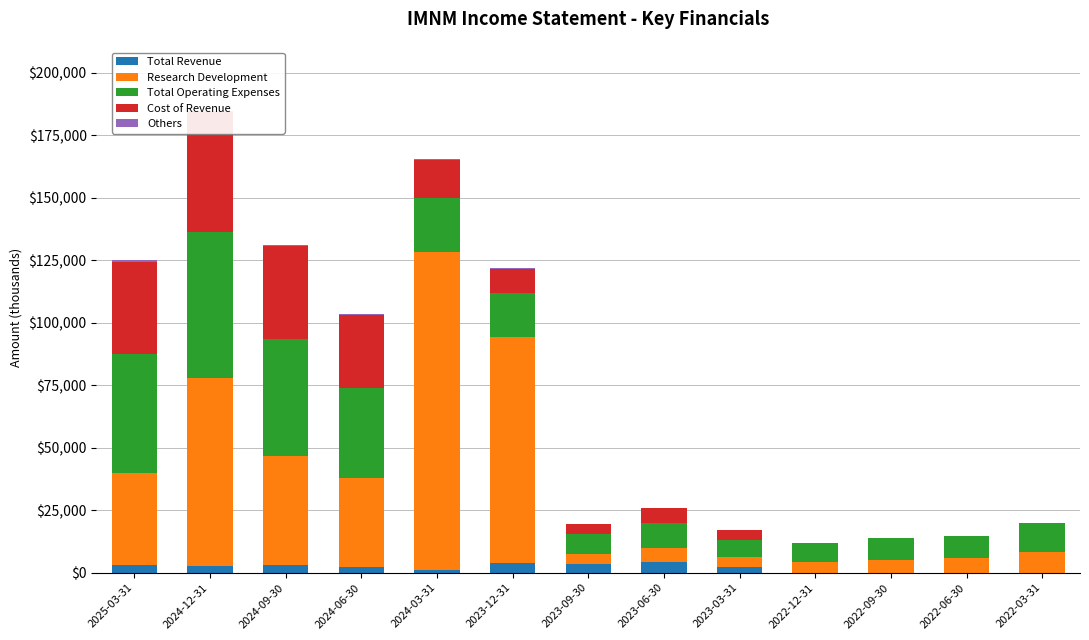

Where does the Others series first go above 100?

2025-03-31